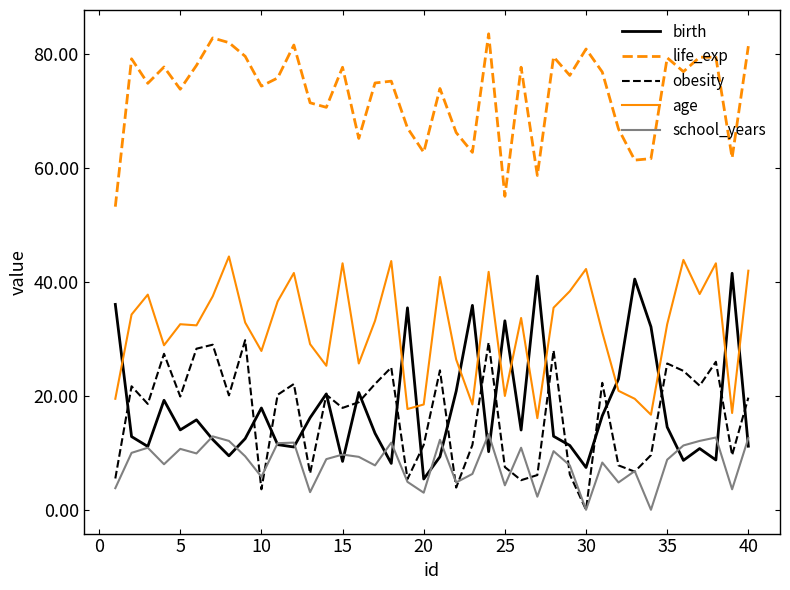

What is the greatest value displayed?

83.6